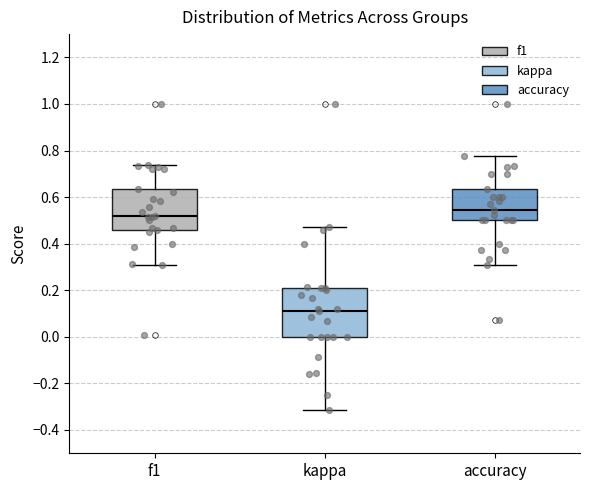

Reading left to right, read every box against the y-axis: the position of its median line, the range the box covers, and the ends of its whiskers. The values are not printed on the chart, so give them approximately, as read against the axis.

f1: median 0.52, box 0.46 to 0.64, whiskers 0.30 to 0.74
kappa: median 0.10, box 0.00 to 0.22, whiskers -0.32 to 0.48
accuracy: median 0.54, box 0.50 to 0.64, whiskers 0.30 to 0.78